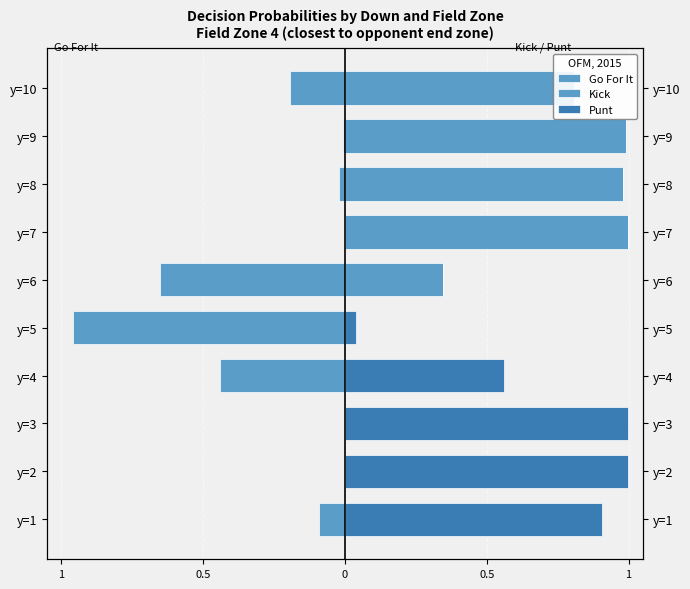

What is the minimum value for Go For It?

-1.0